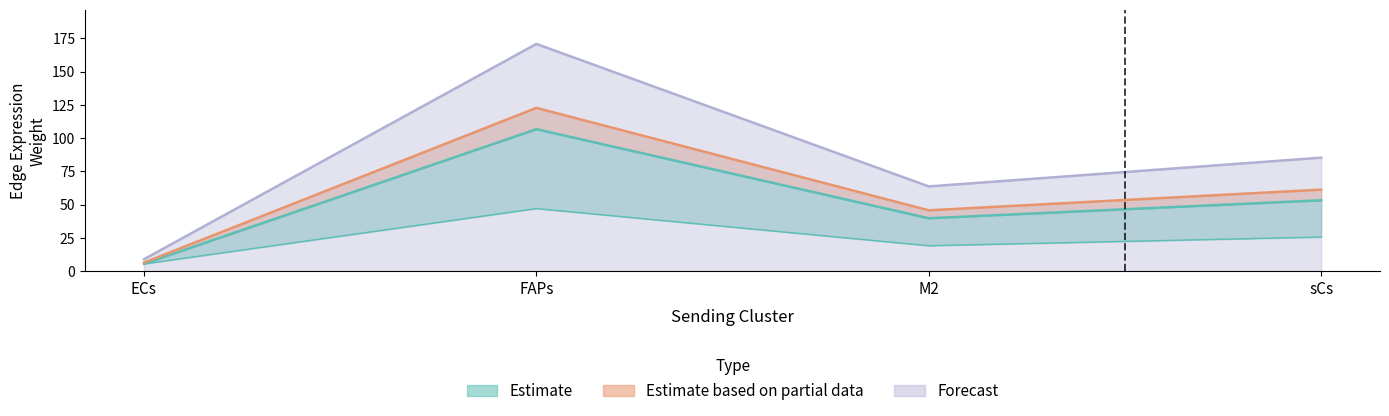

What is the sum of all Edge total expression weight values?

236.3